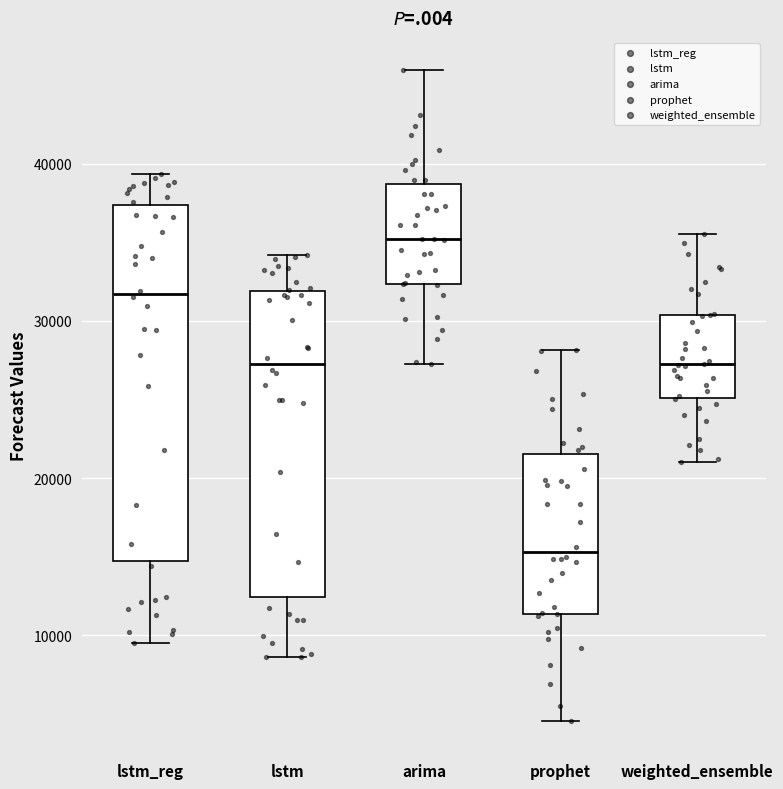

Which box is the tallest, from its lower edge to its upper edge?

lstm_reg